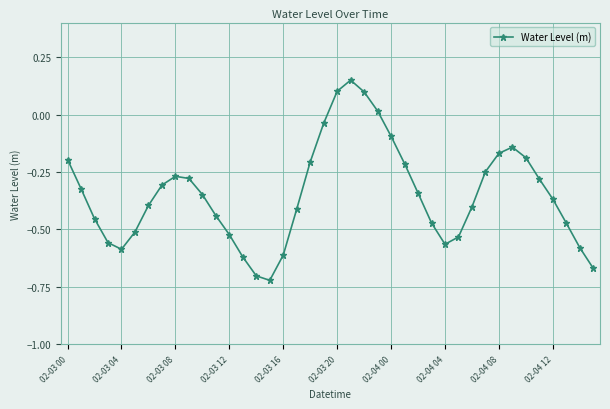

What is the sum of all values?

-13.9